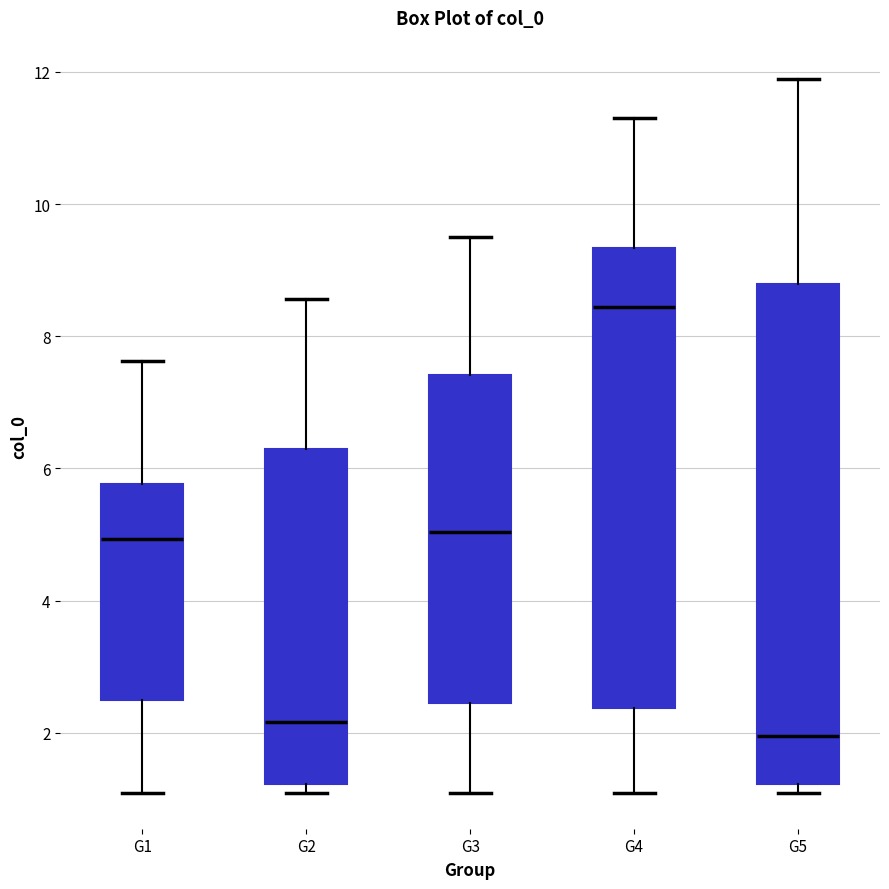

Reading left to right, transcribe this box plot: for each box, give where its median line is, the range the box spans, and where its two whiskers end, as read against the y-axis. The values are not printed on the chart, so give them approximately, as read against the axis.

G1: median 5.0, box 2.4 to 5.8, whiskers 1.0 to 7.6
G2: median 2.2, box 1.2 to 6.2, whiskers 1.0 to 8.6
G3: median 5.0, box 2.4 to 7.4, whiskers 1.0 to 9.6
G4: median 8.4, box 2.4 to 9.4, whiskers 1.0 to 11.4
G5: median 2.0, box 1.2 to 8.8, whiskers 1.0 to 11.8